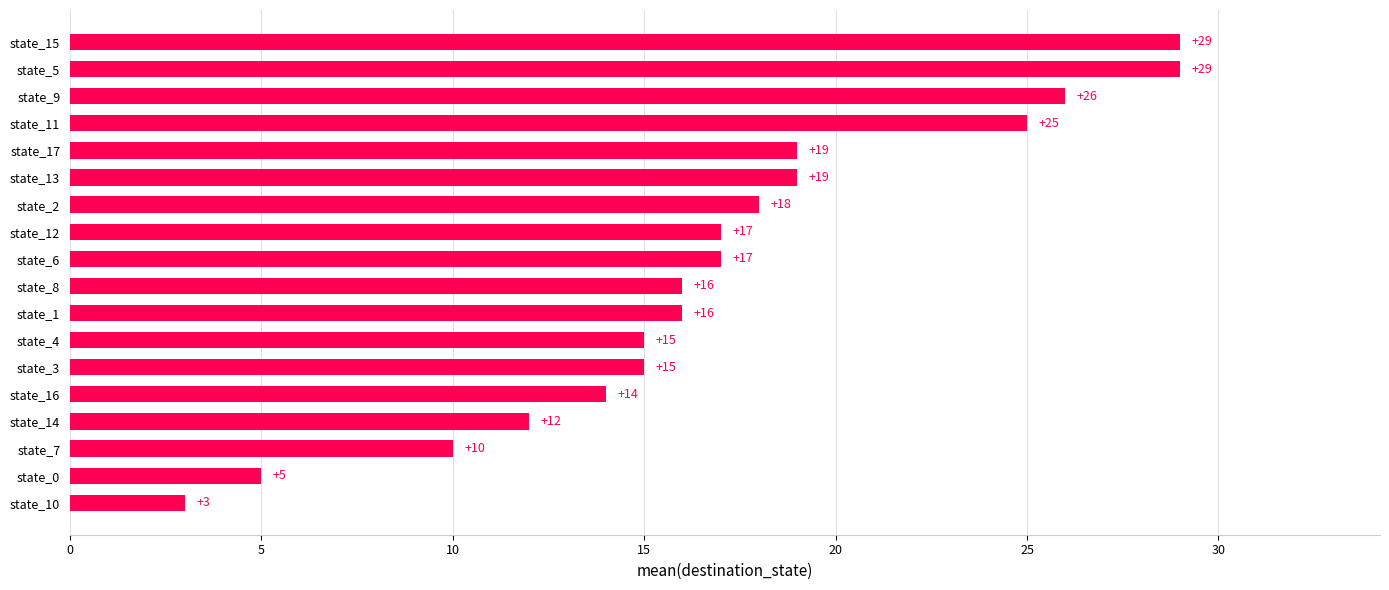

What is the approximate value at state_16?

14